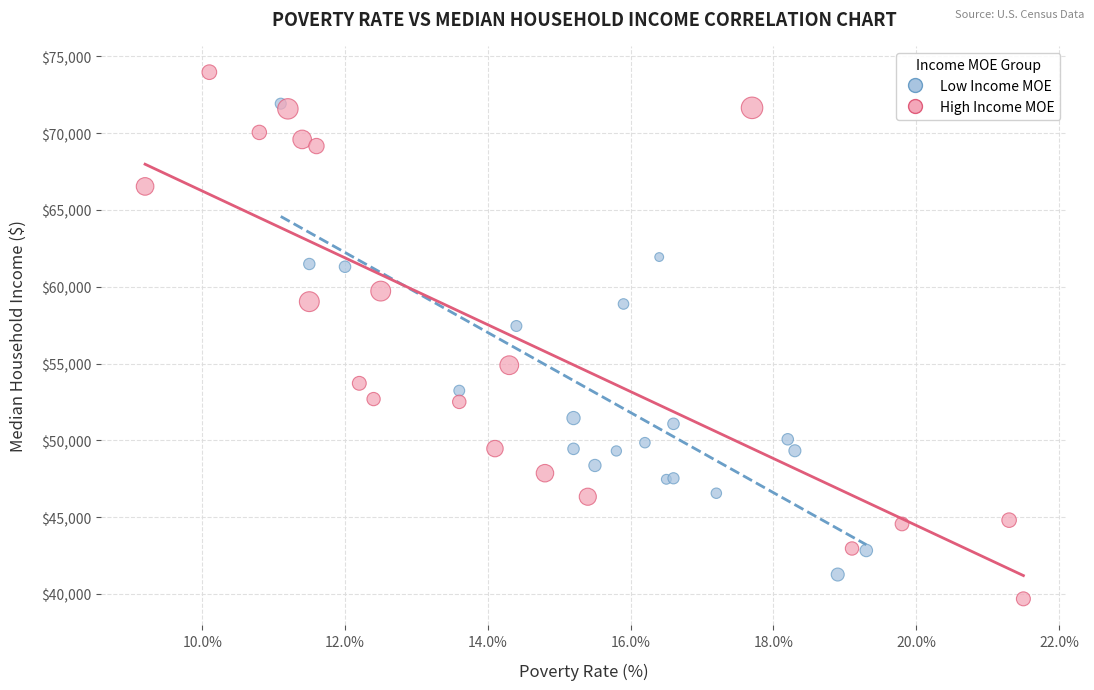

Which series has the widest spread of Y values?

High Income MOE